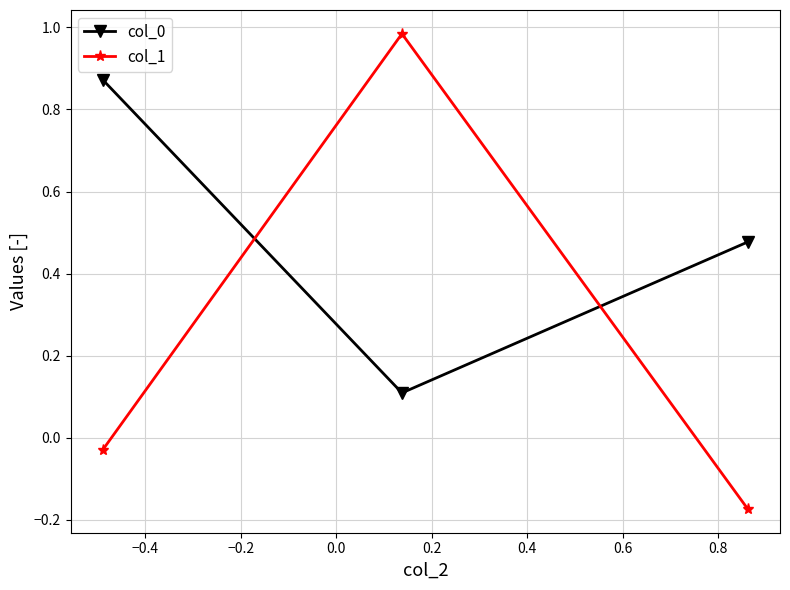

What is the value of the col_0 point at the 2nd from the left?

0.1